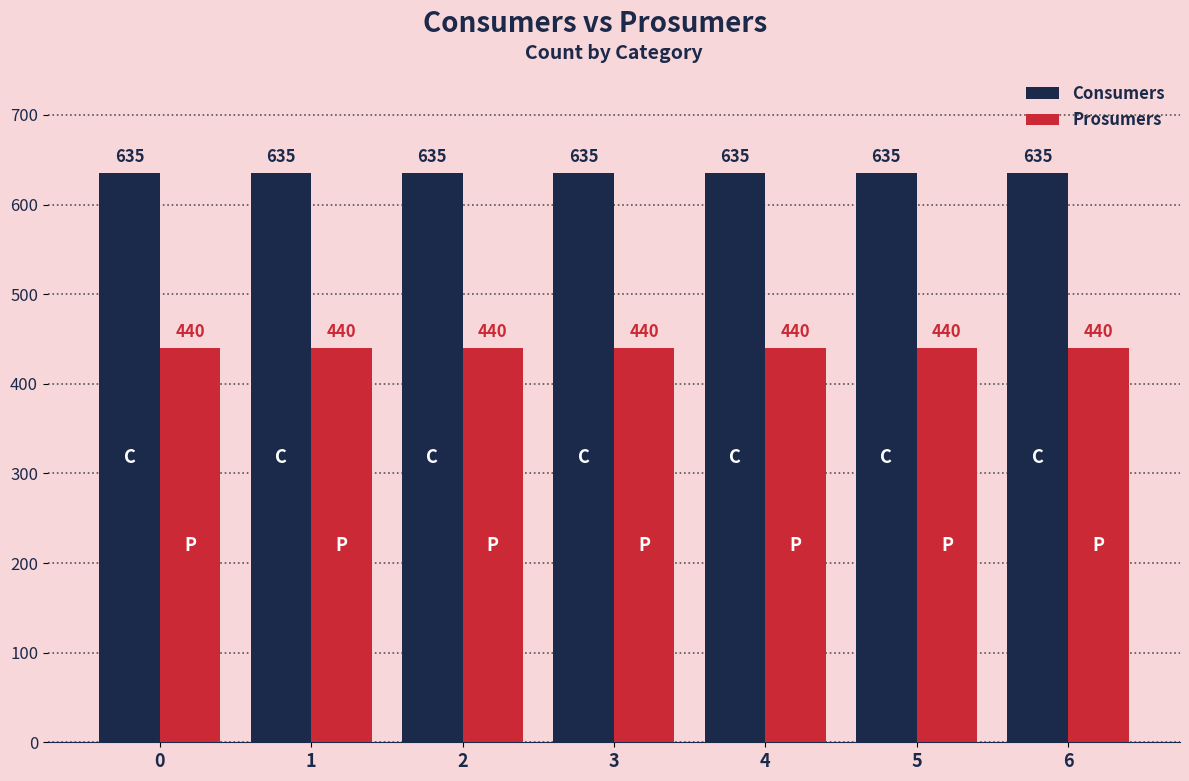

Rank the series by their average value, from highest to lowest.

Consumers, Prosumers